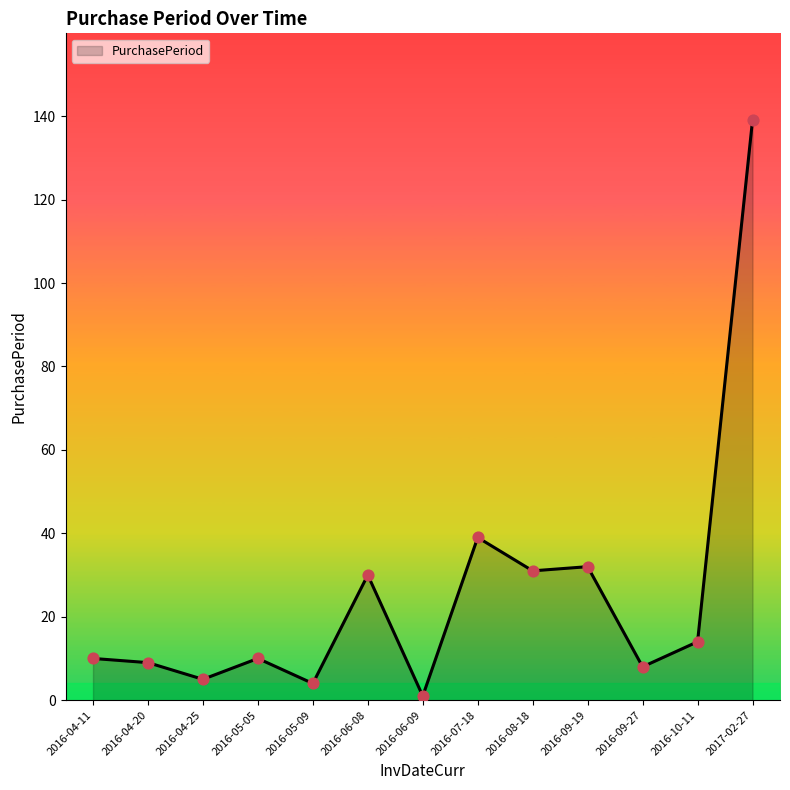

Which has a higher value, 2016-04-20 or 2016-04-25?

2016-04-20